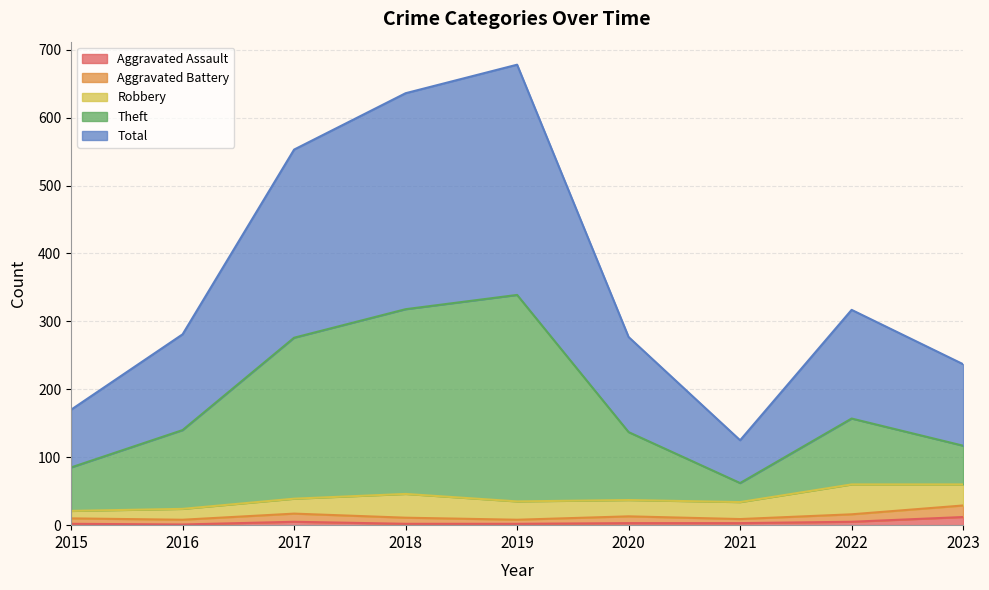

True or false: Aggravated Assault and Total cross at least once.

False